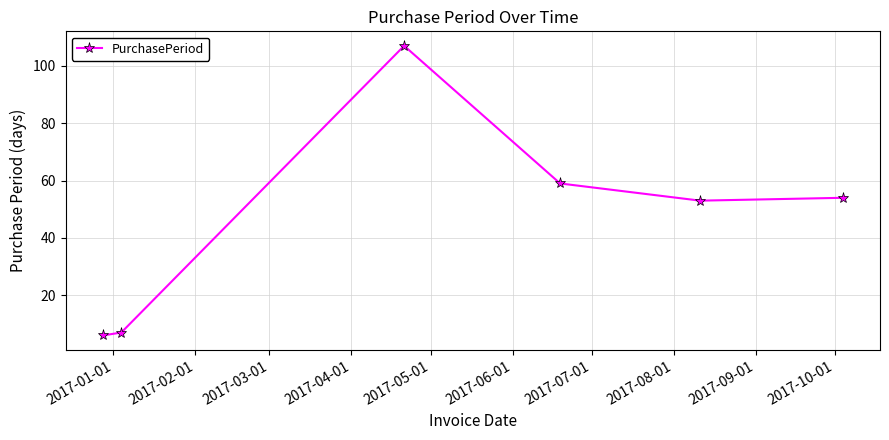

How many interior local valleys (lower than both neighbors) does the data have?

1